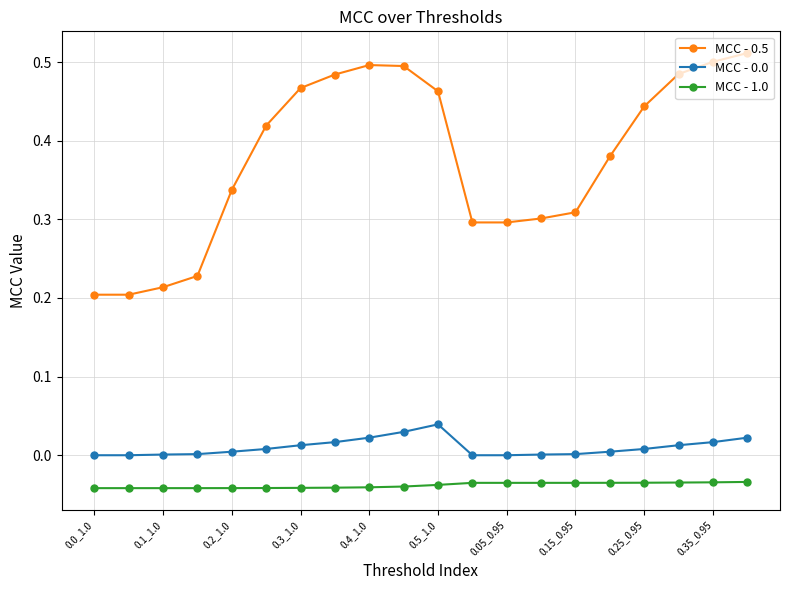

Which series has the largest range (max minus min)?

MCC - 0.5